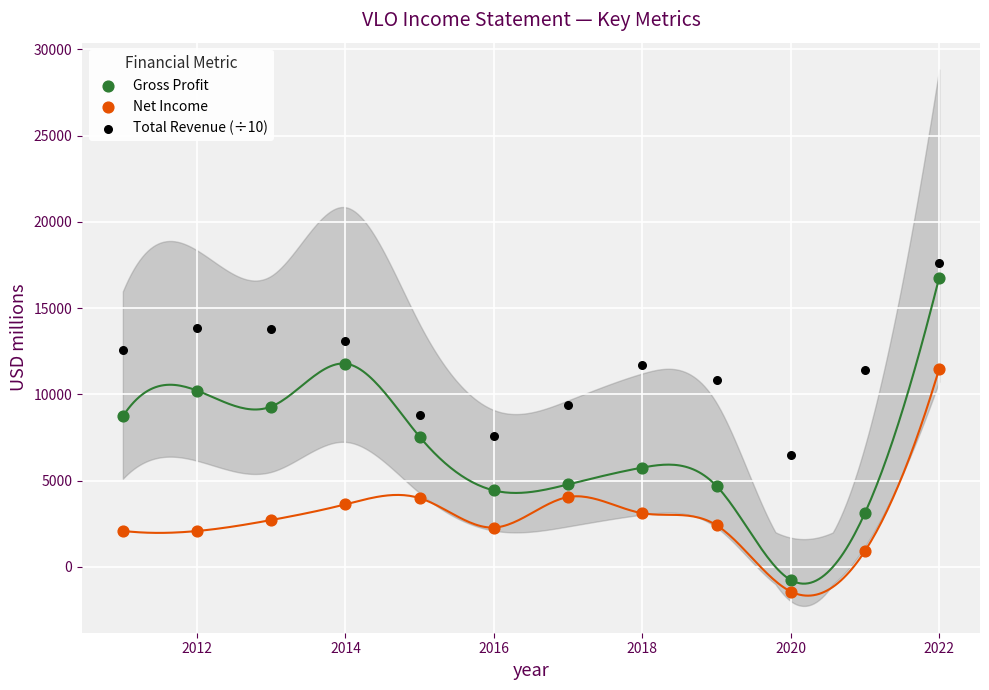

Which series has the widest spread of Y values?

Gross Profit